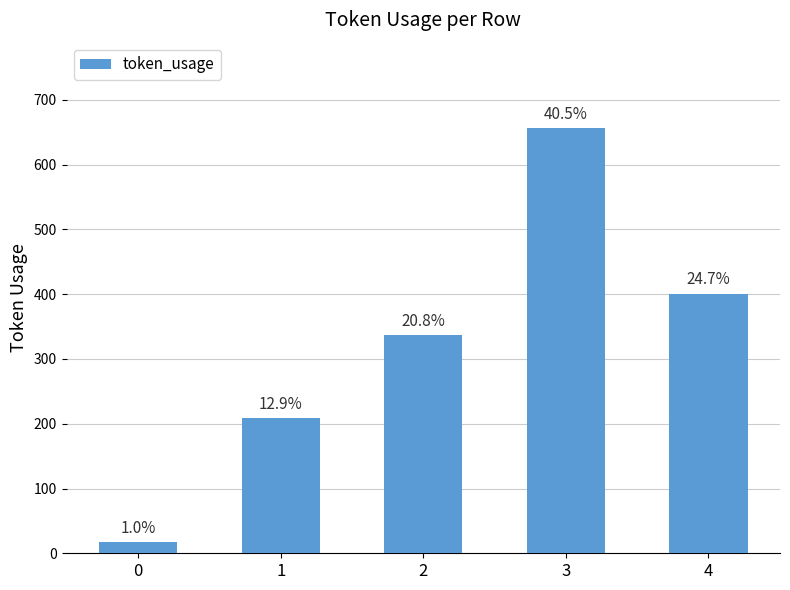

Are the bars horizontal?

No